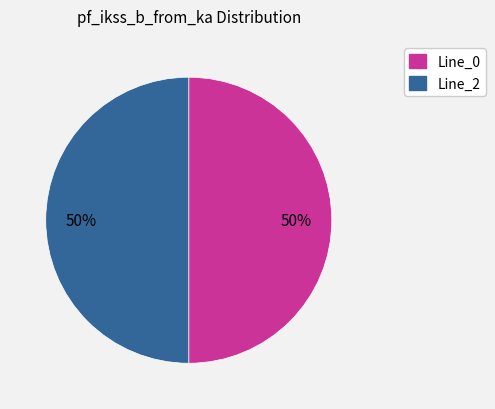

Count the number of slices in the pie.

2